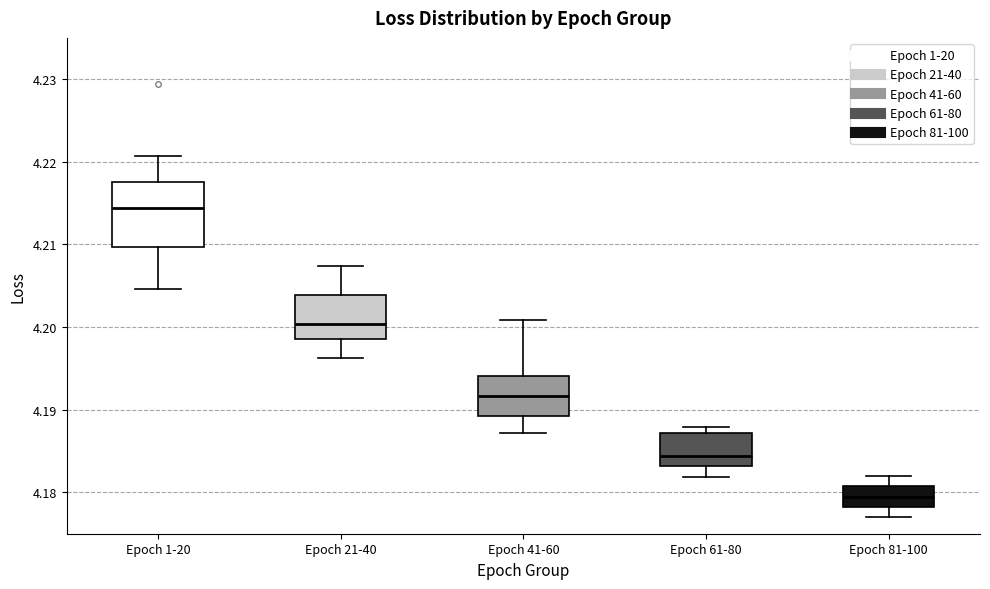

Comparing the boxes themselves (not the whiskers), which one is the tallest?

Epoch 1-20